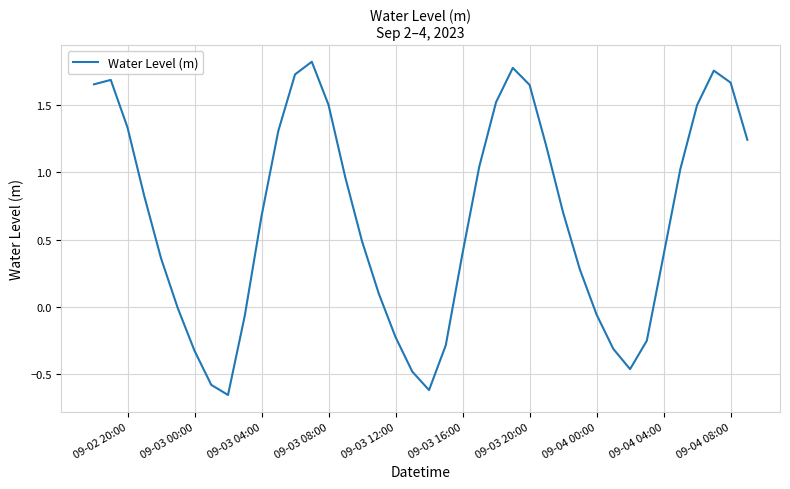

The value at 09-04 08:00 is 2.6. True or false?

False